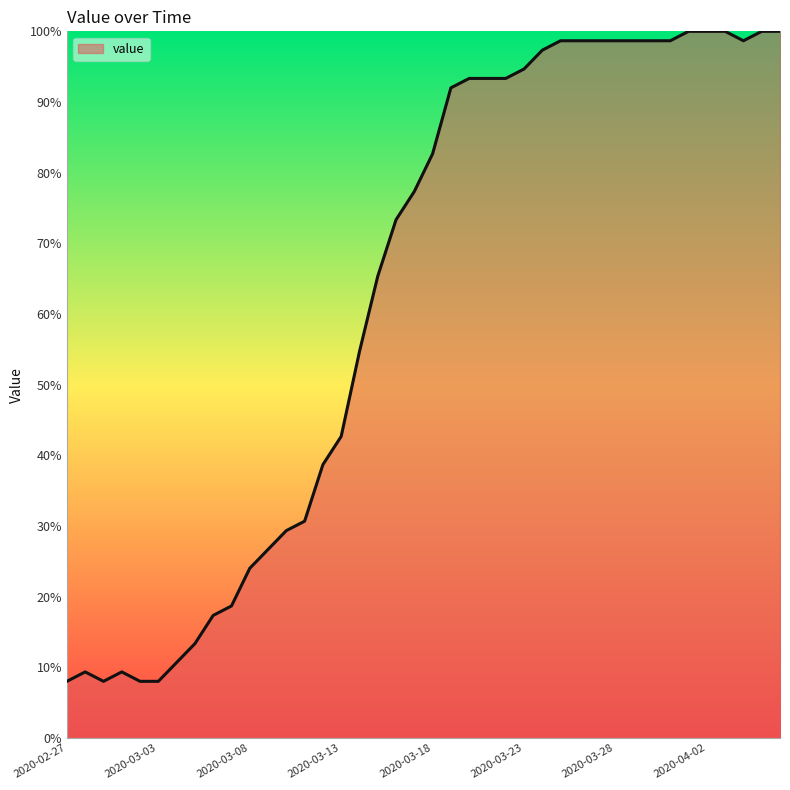

What is the greatest value displayed?

100.0